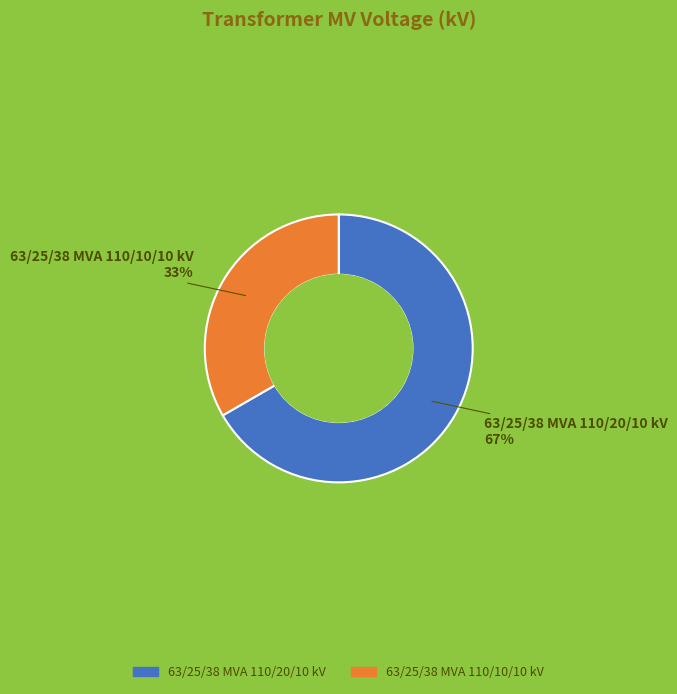

To the nearest percent, what is the average slice percentage?

50%